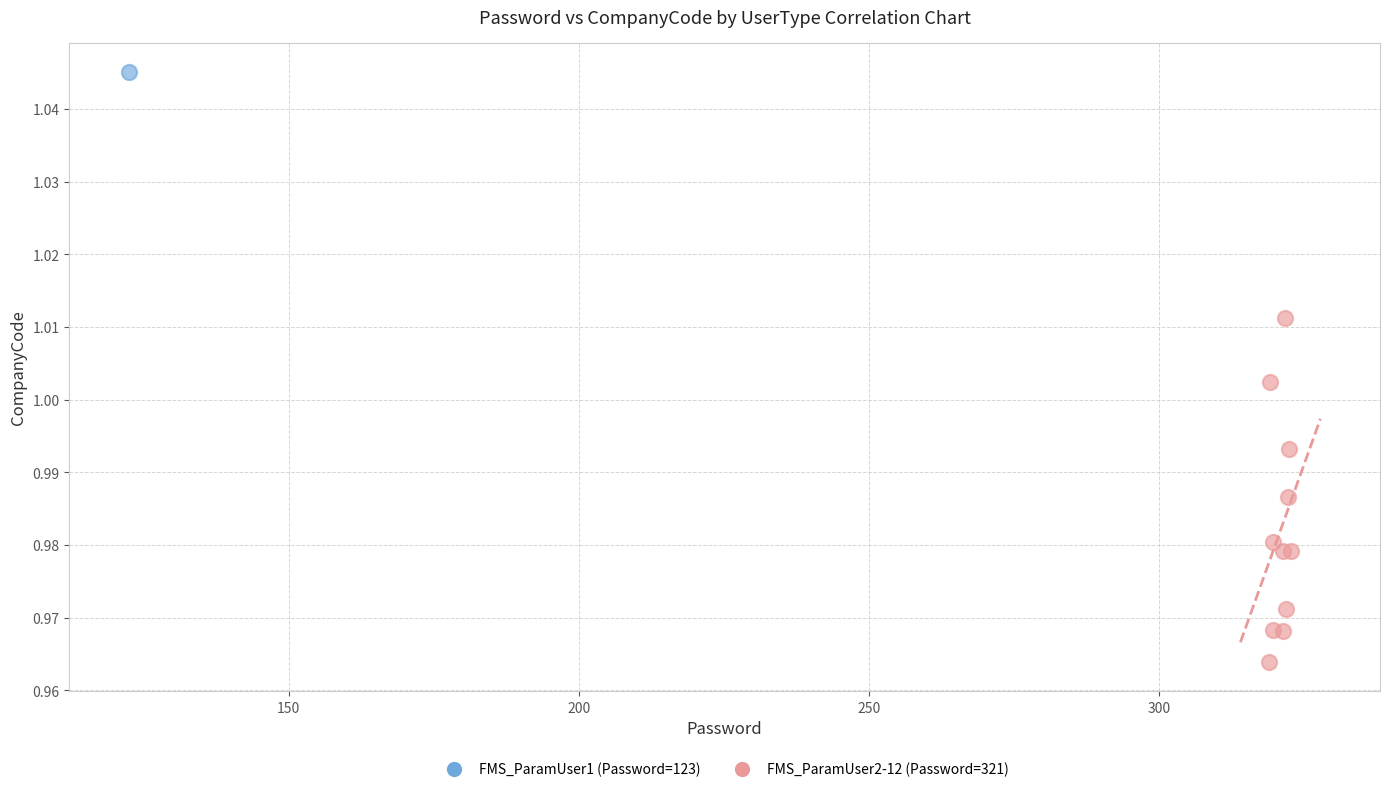

What are all the series names shown in the legend?

FMS_ParamUser1 (Password=123), FMS_ParamUser2-12 (Password=321)